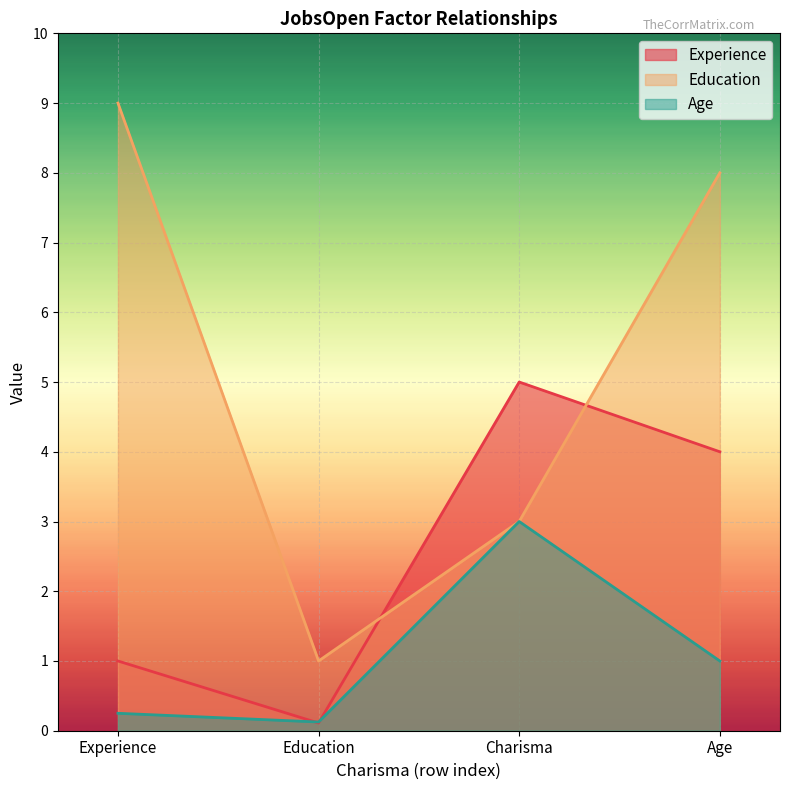

Which series has the widest spread of values?

Education